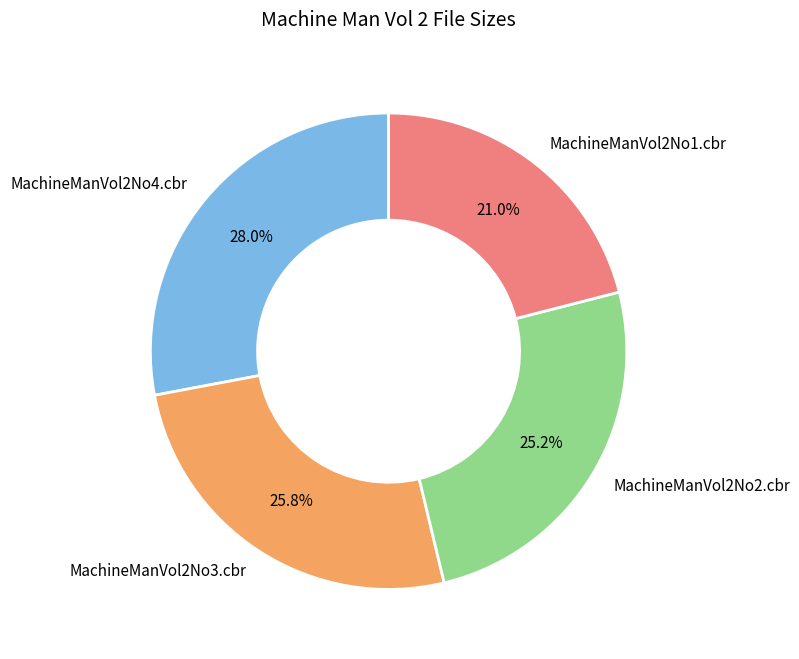

The MachineManVol2No3.cbr slice represents 35% of the pie. True or false?

False